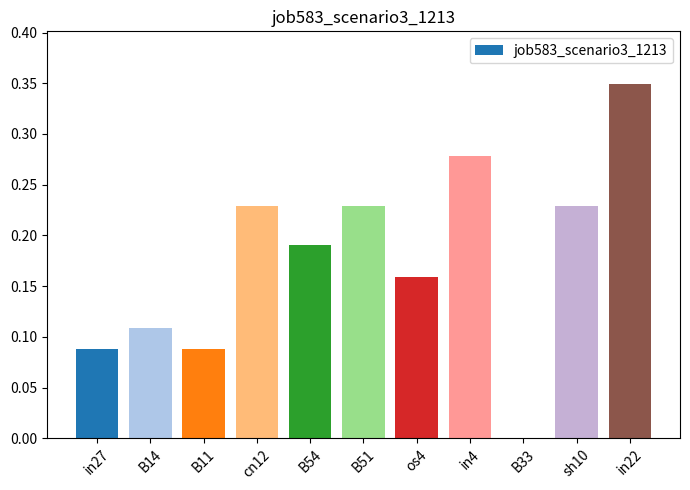

What is the change in value from B11 to B33?

-0.1